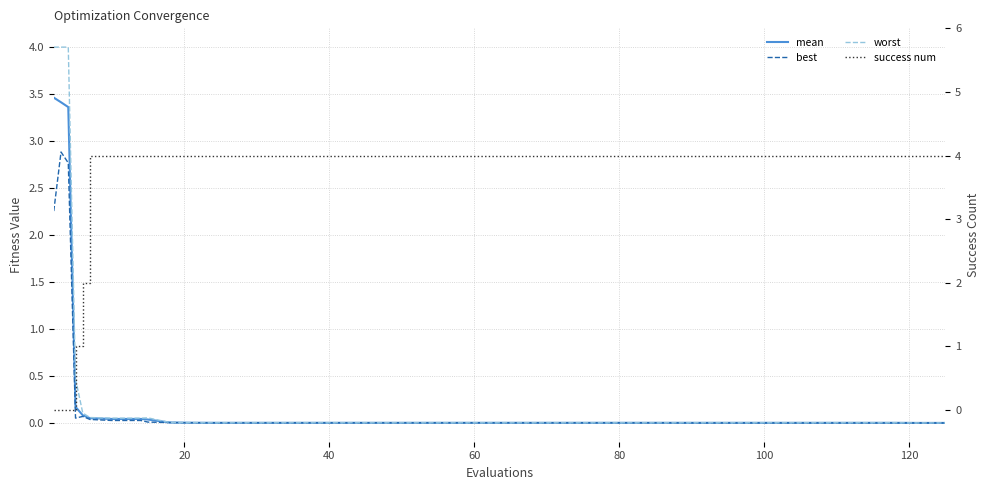

What are all the series names shown in the legend?

mean, best, worst, success num